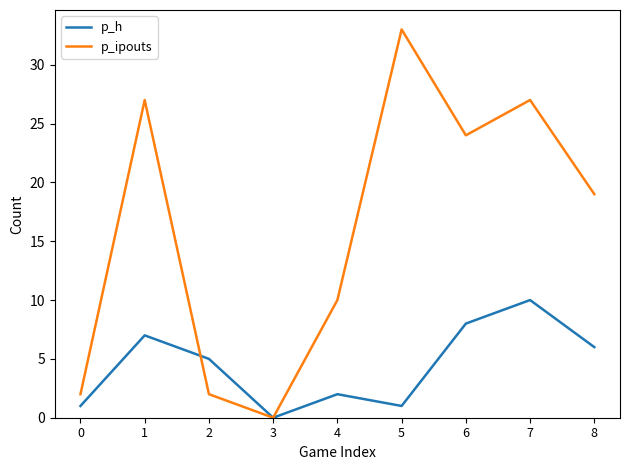

At which category does the chart reach its minimum across all series?

3